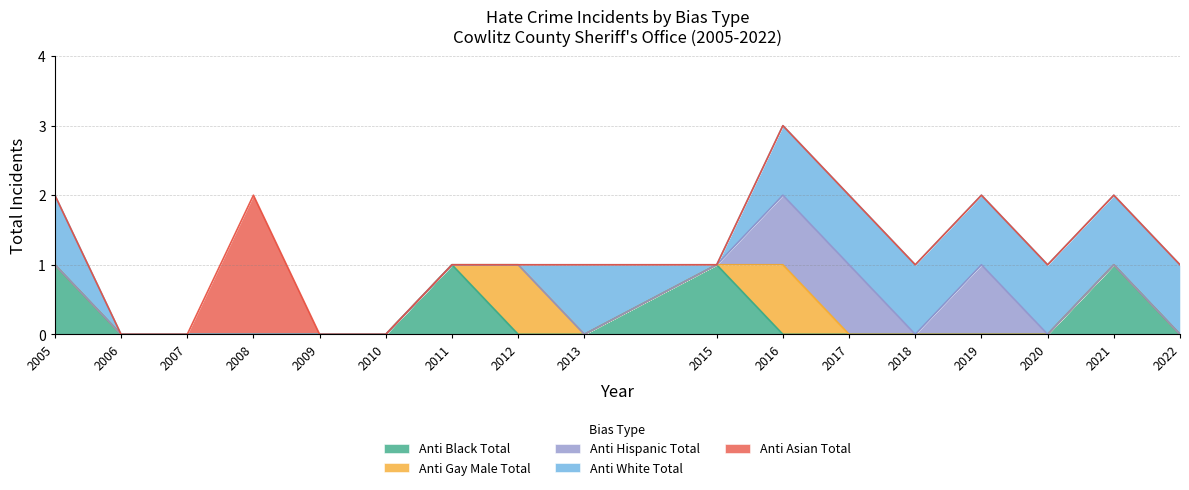

What are all the series names shown in the legend?

Anti Black Total, Anti Gay Male Total, Anti Hispanic Total, Anti White Total, Anti Asian Total